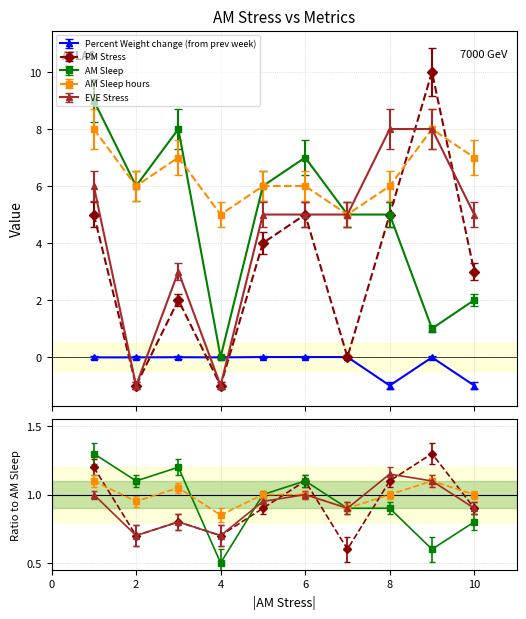

In AM Sleep, how many points are lower than both neighbors (excluding endpoints)?

3